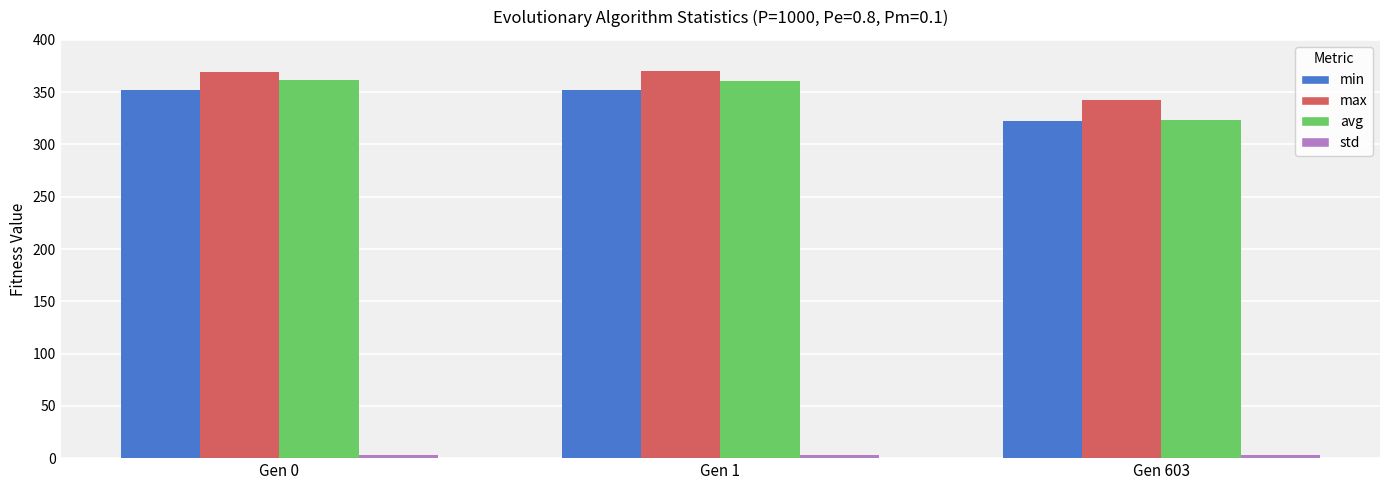

What is the greatest value displayed?

369.9